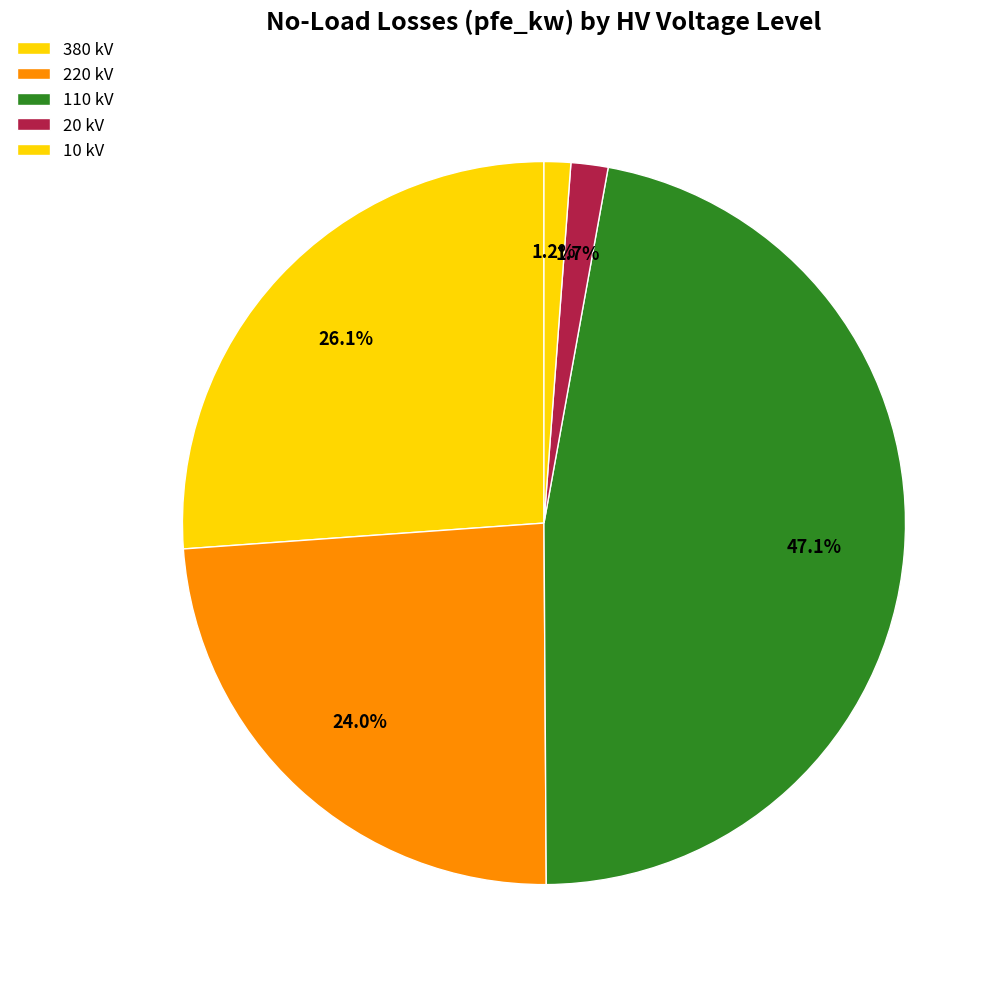

Is there a majority slice in this chart?

No